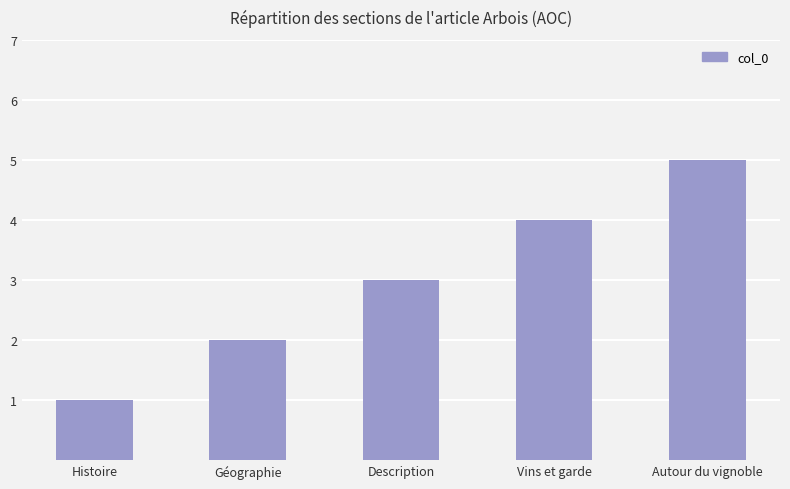

What is the ratio of the value at Vins et garde to the value at Description?

1.3